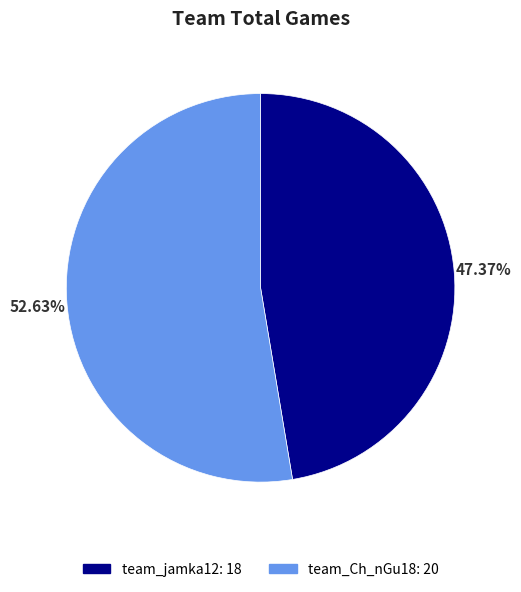

Rank the categories by value from lowest to highest.

team_jamka12, team_Ch_nGu18